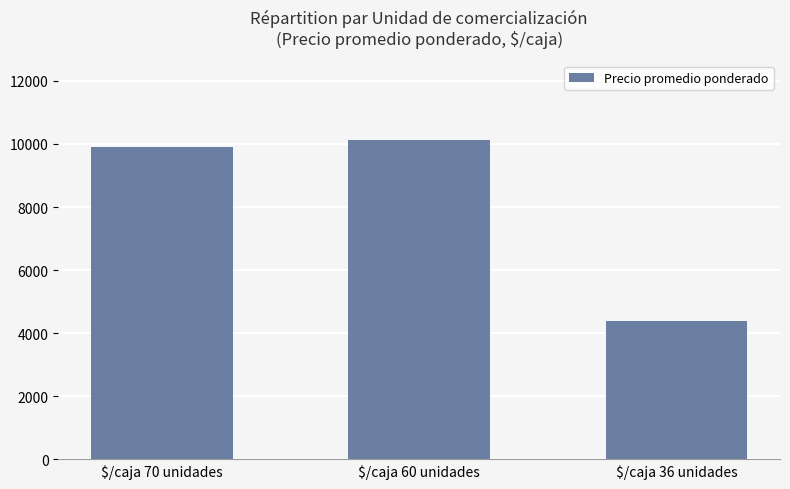

True or false: the data shows 10115 at $/caja 60 unidades.

True